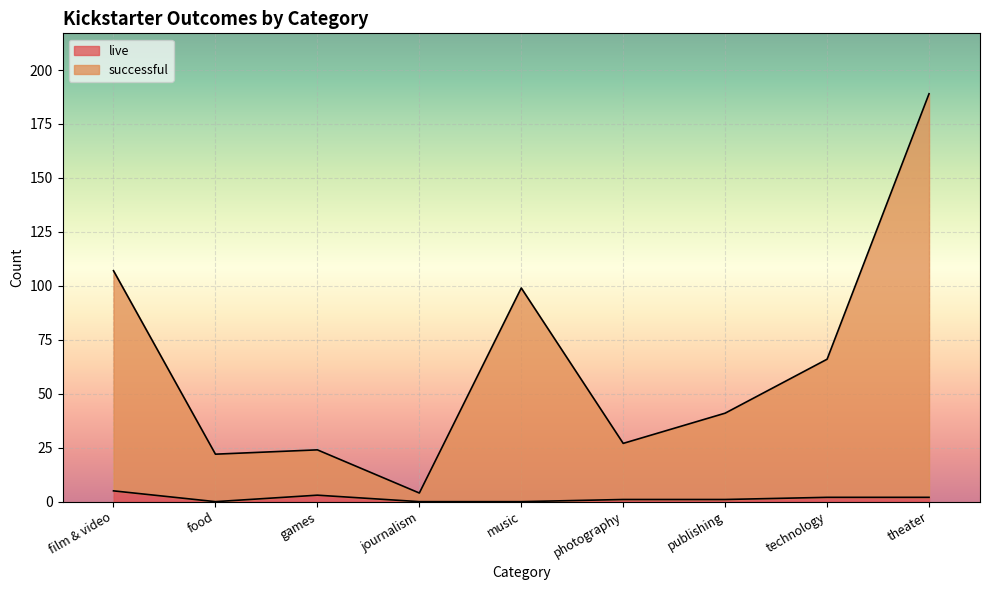

Between film & video and food, which is larger?

film & video